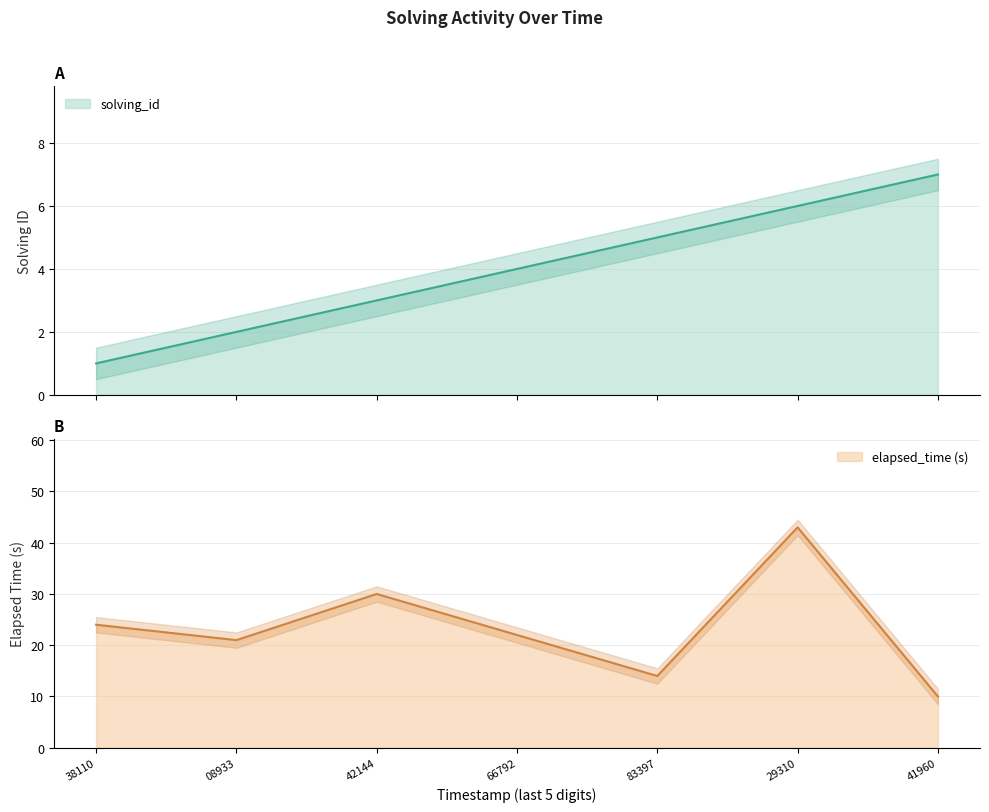

What value does the solving_id series have at 83397?

5